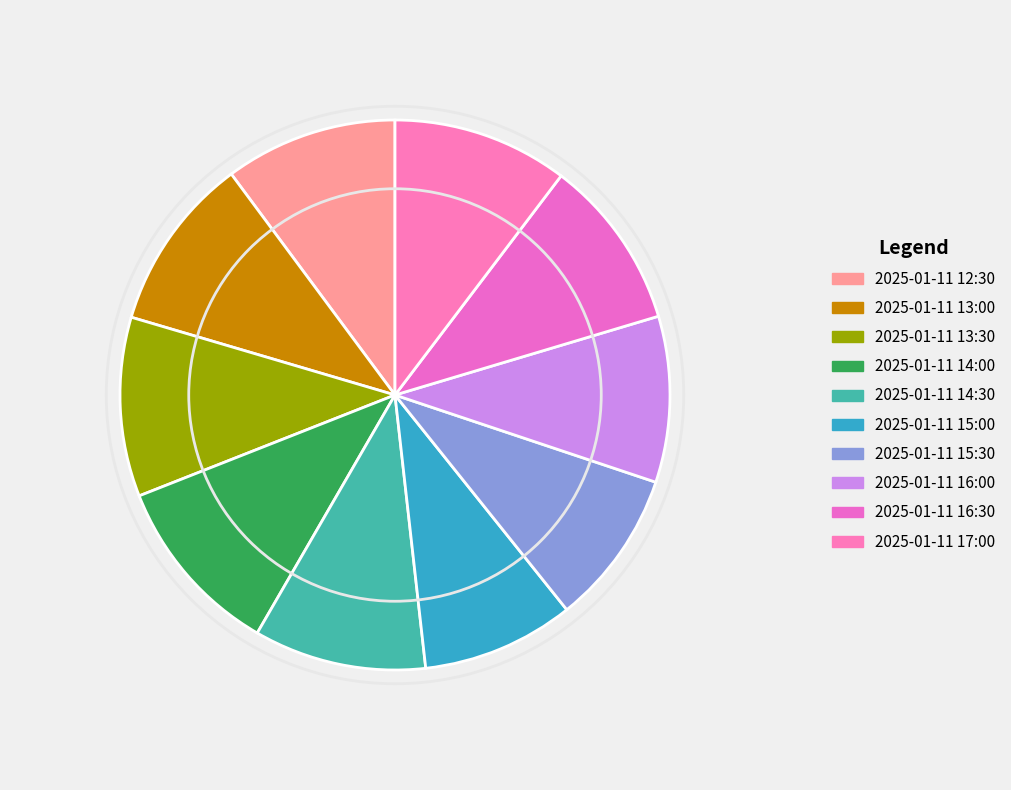

Which category has the smallest portion of the pie?

2025-01-11 15:00